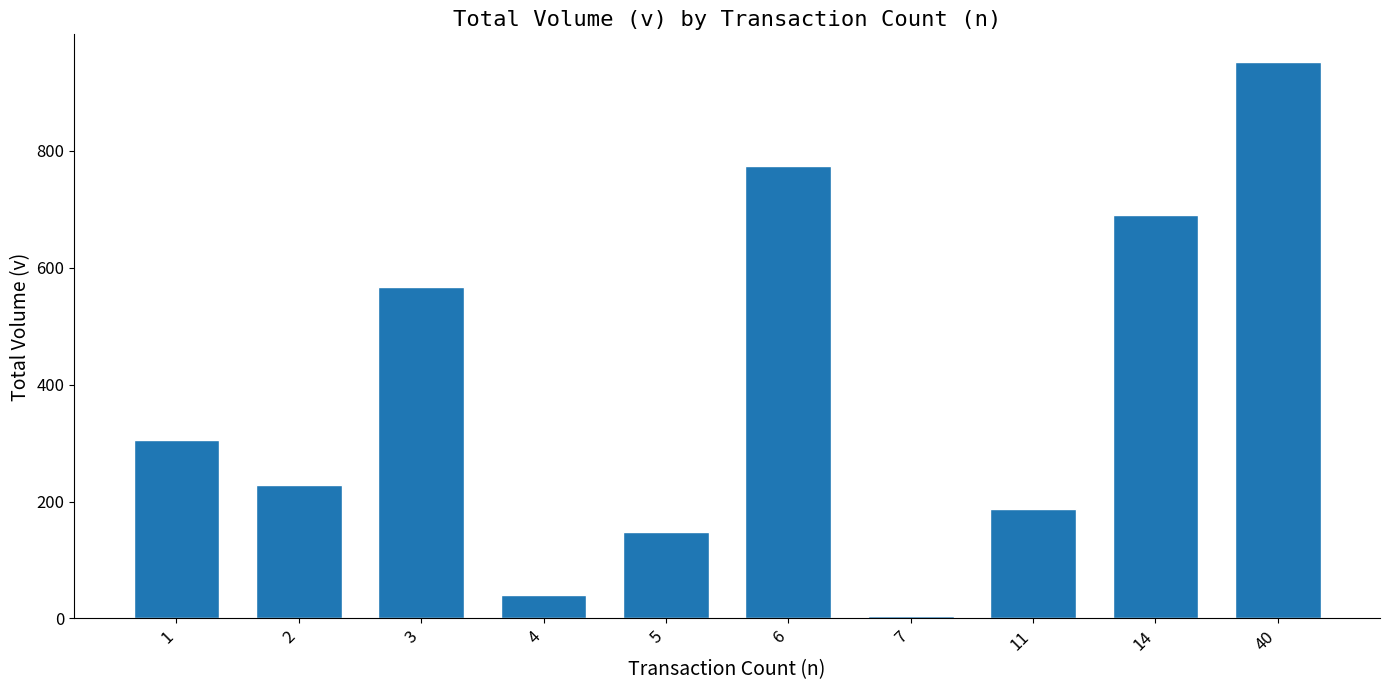

How many series are shown in this chart?

1